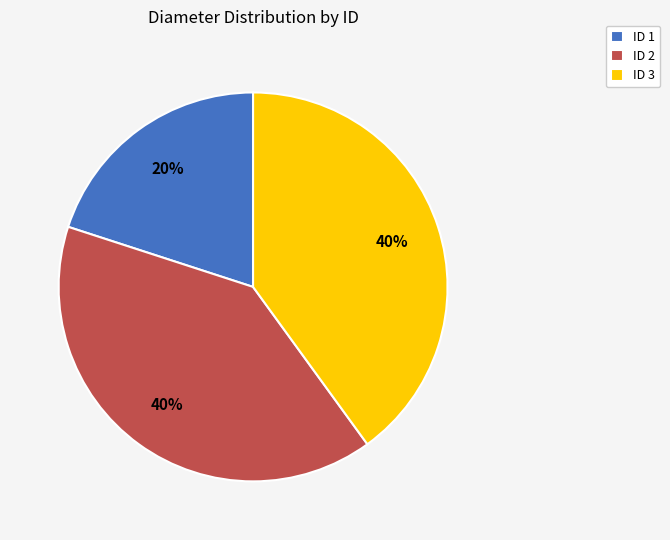

What percentage is the ID 2 slice, to the nearest percent?

40%